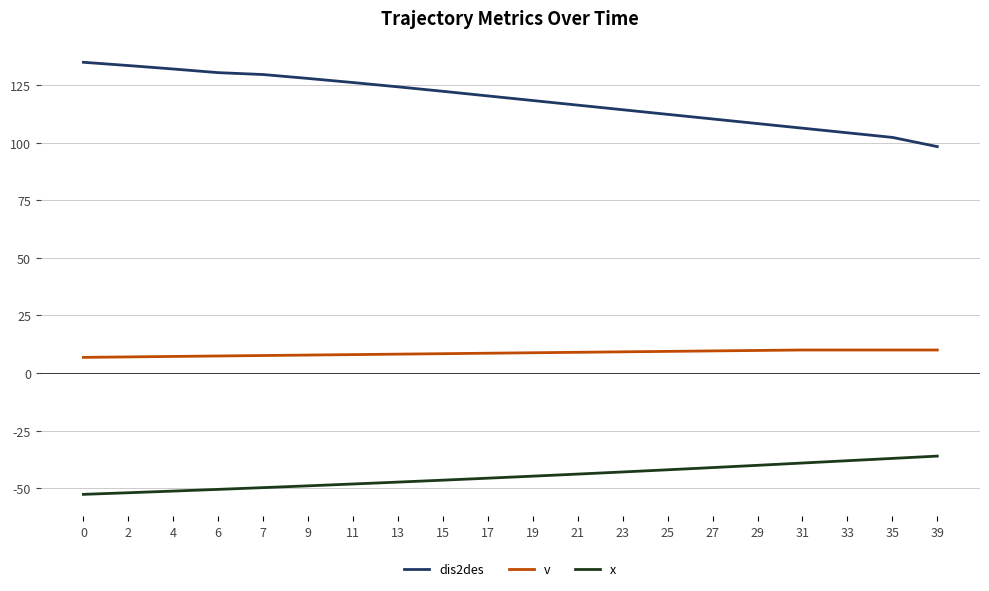

List the series in order of their overall mean, lowest first.

x, v, dis2des